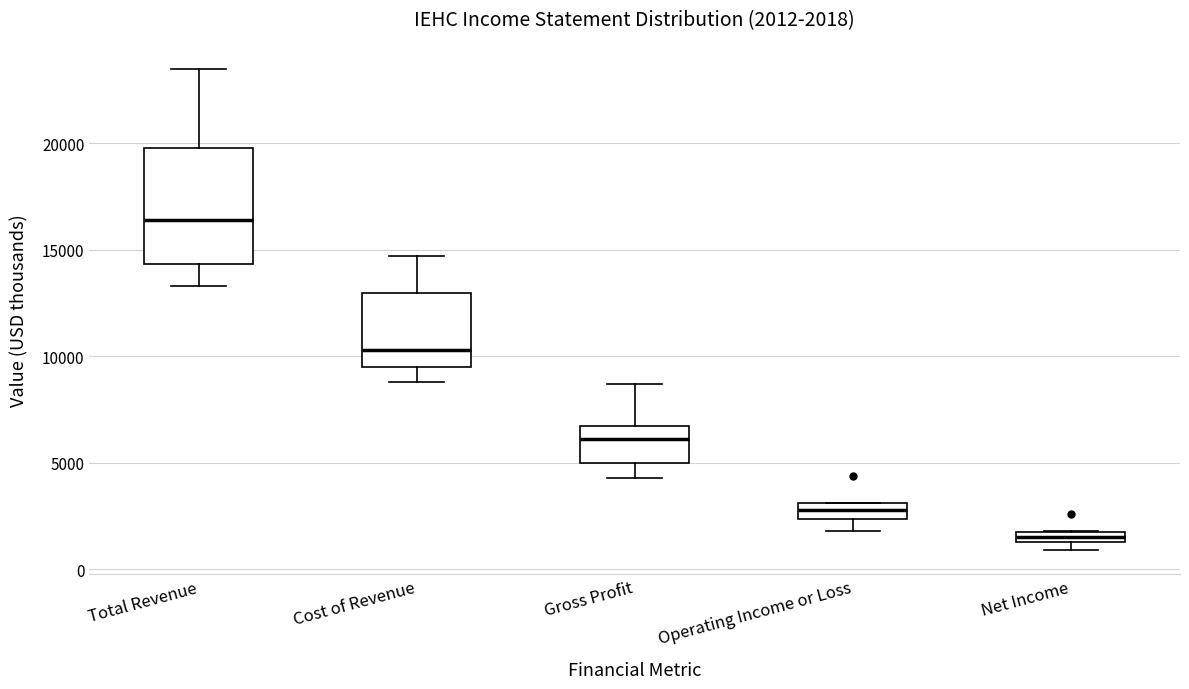

Which box's median line is the highest?

Total Revenue